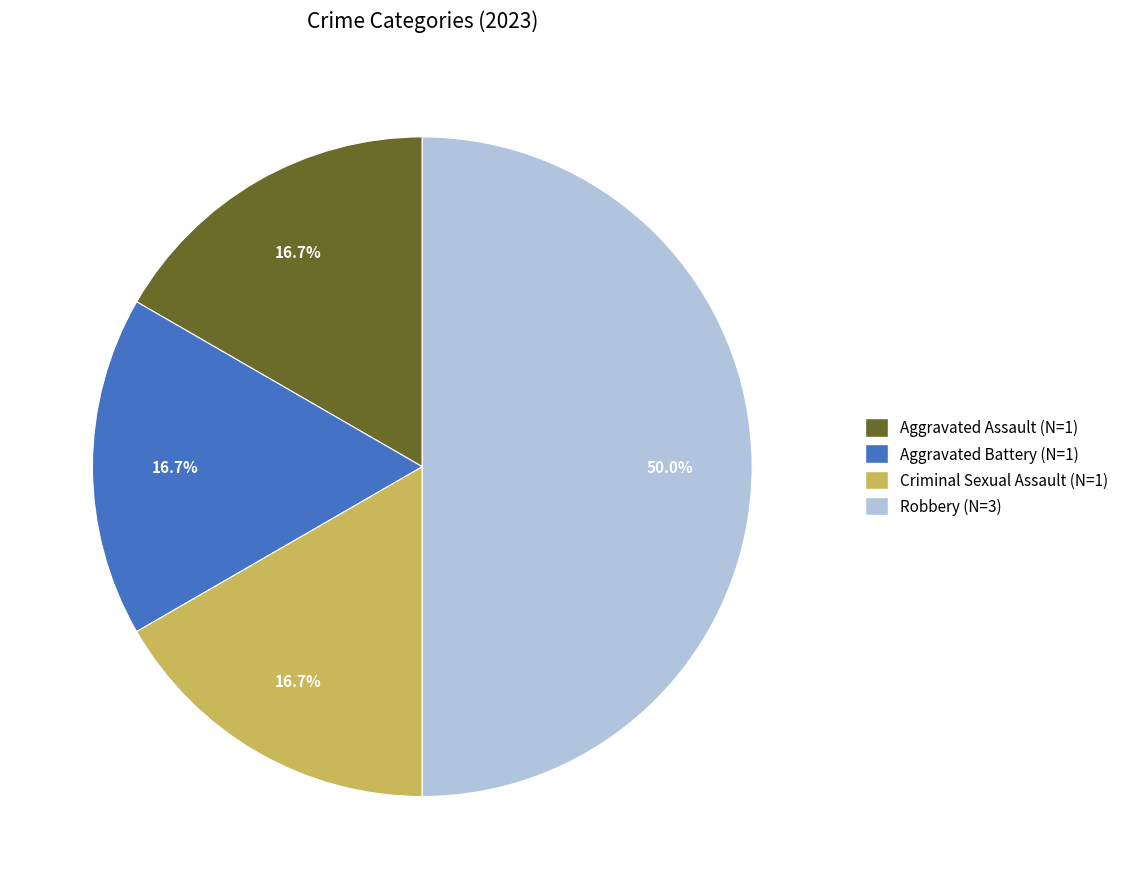

To the nearest percent, what percentage of the pie is Aggravated Battery?

17%